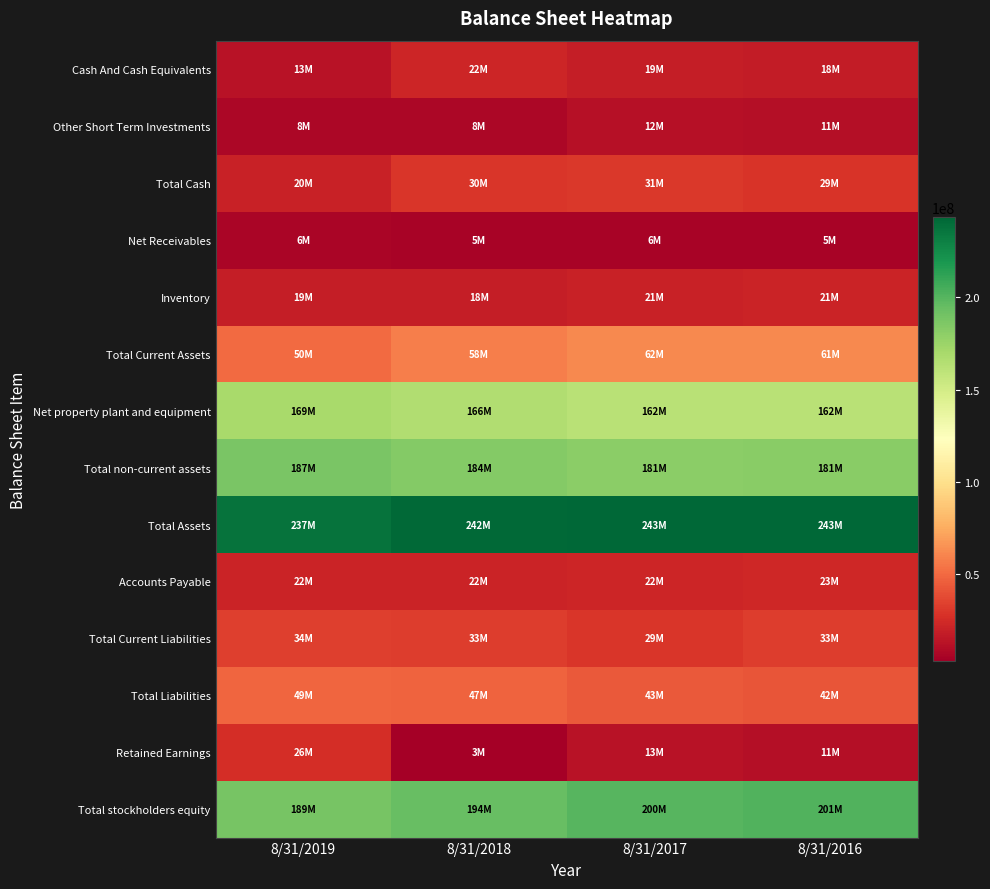

At 8/31/2016, list the series in order from largest to smallest.

Total Assets, Total stockholders equity, Total non-current assets, Net property plant and equipment, Total Current Assets, Total Liabilities, Total Current Liabilities, Total Cash, Accounts Payable, Inventory, Cash And Cash Equivalents, Other Short Term Investments, Retained Earnings, Net Receivables